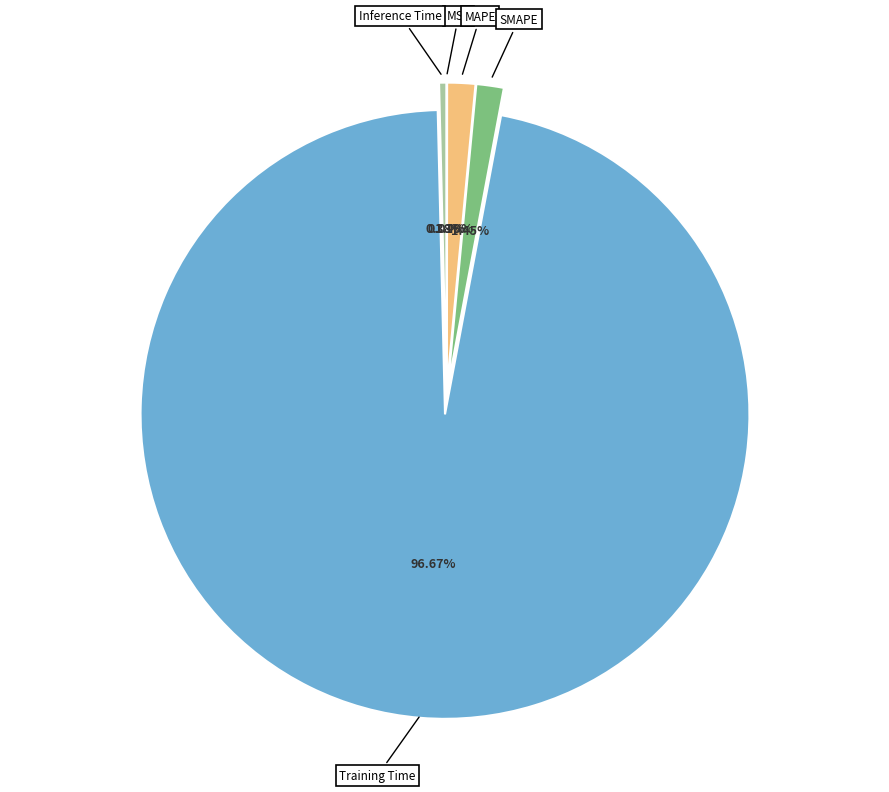

Combined, do Inference Time and SMAPE account for over 50%?

No